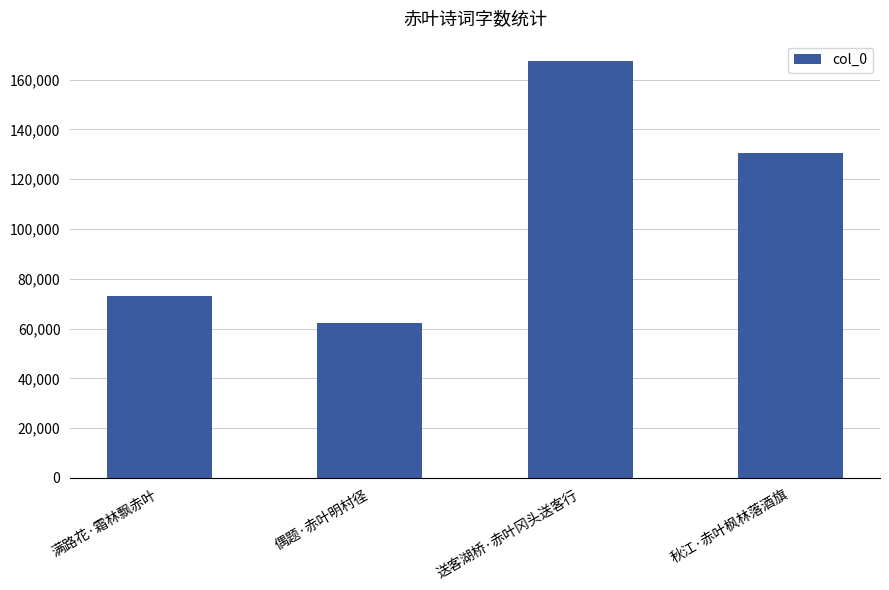

Rank the categories by value from lowest to highest.

偶题·赤叶明村径, 满路花·霜林飘赤叶, 秋江·赤叶枫林落酒旗, 送客湖桥·赤叶冈头送客行